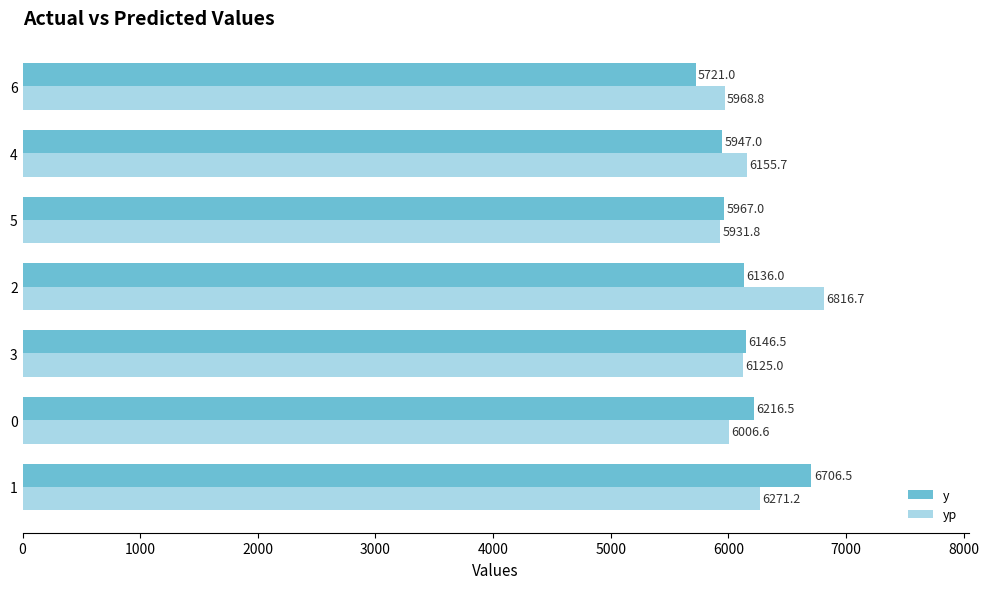

What is the maximum value shown in the chart?

6816.7